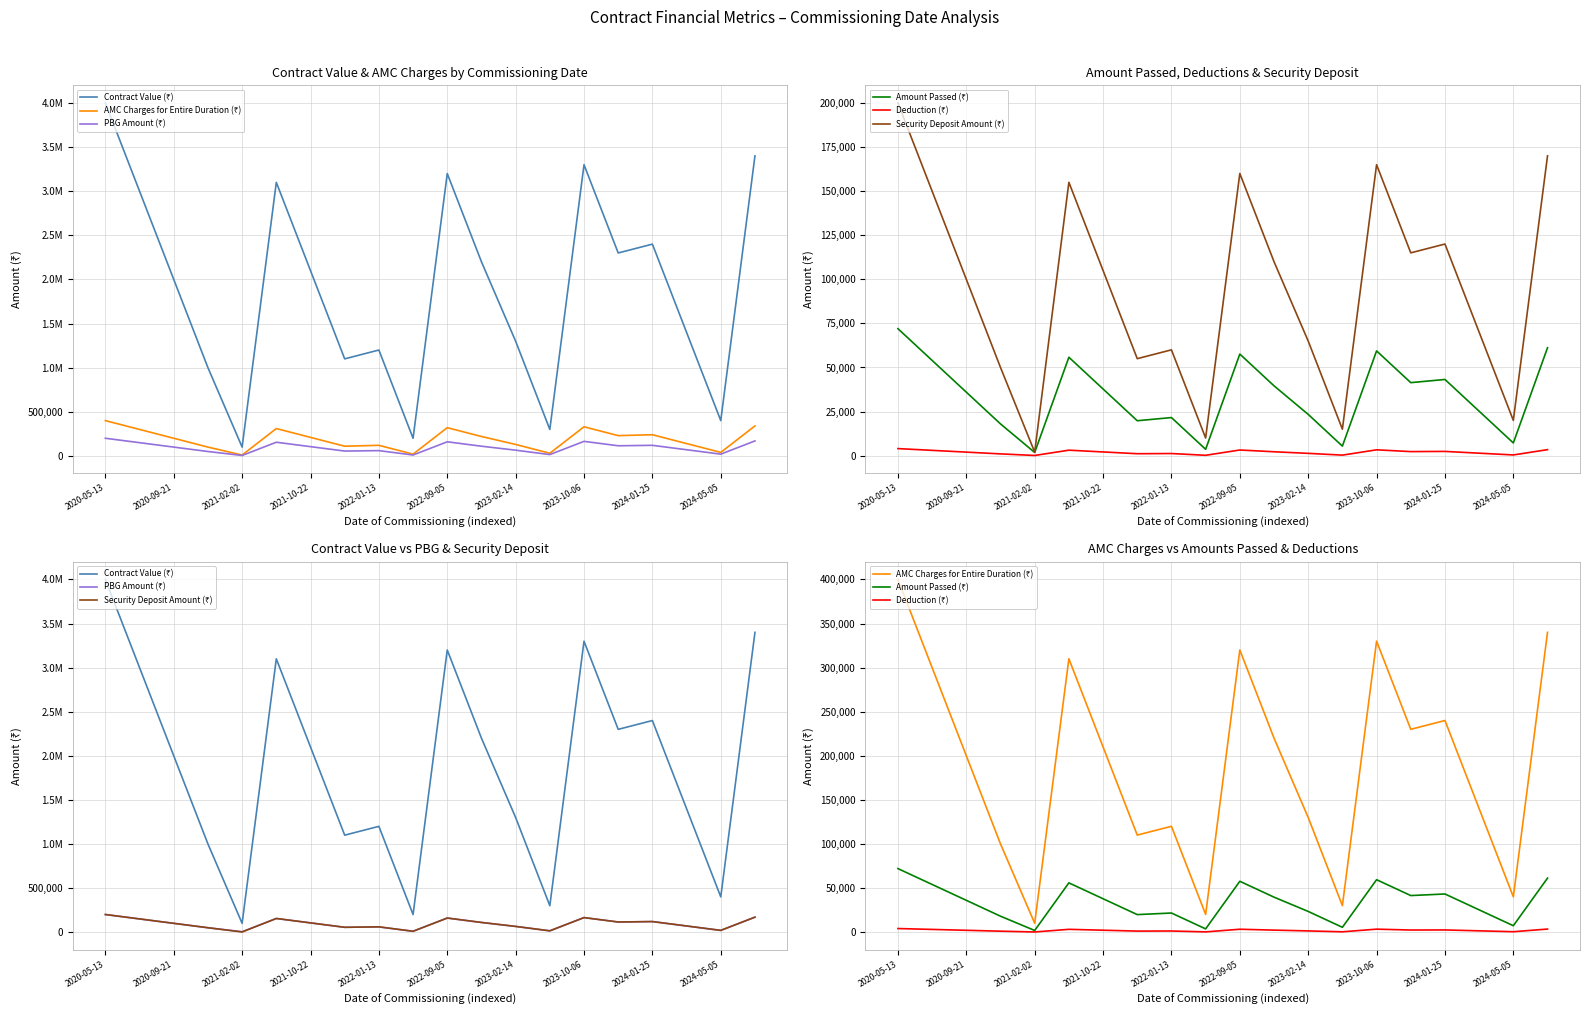

What position from the left is 11?

12